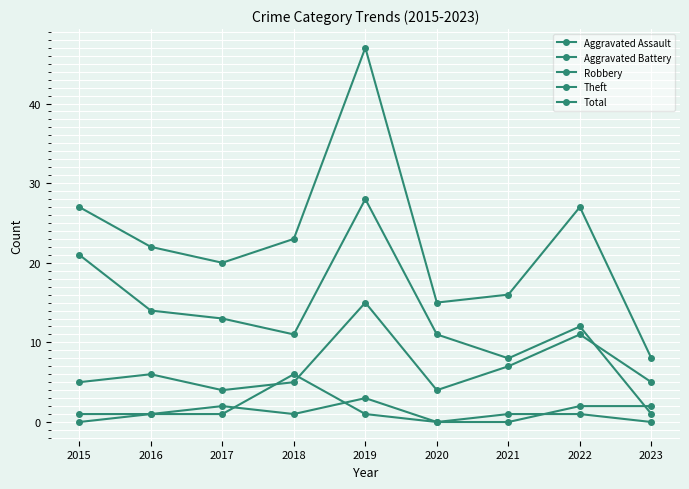

At 2023, list the series in order from largest to smallest.

Total, Robbery, Aggravated Assault, Theft, Aggravated Battery